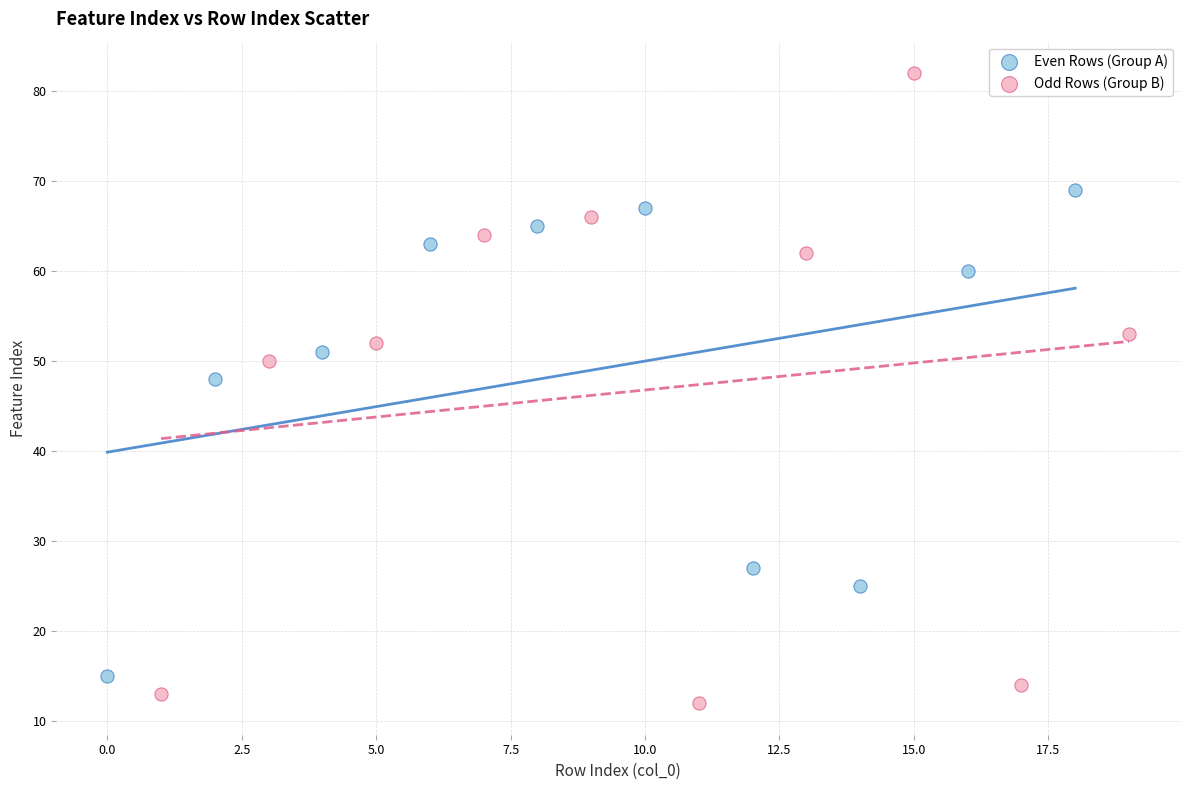

What are all the series names shown in the legend?

Even Rows (Group A), Odd Rows (Group B)